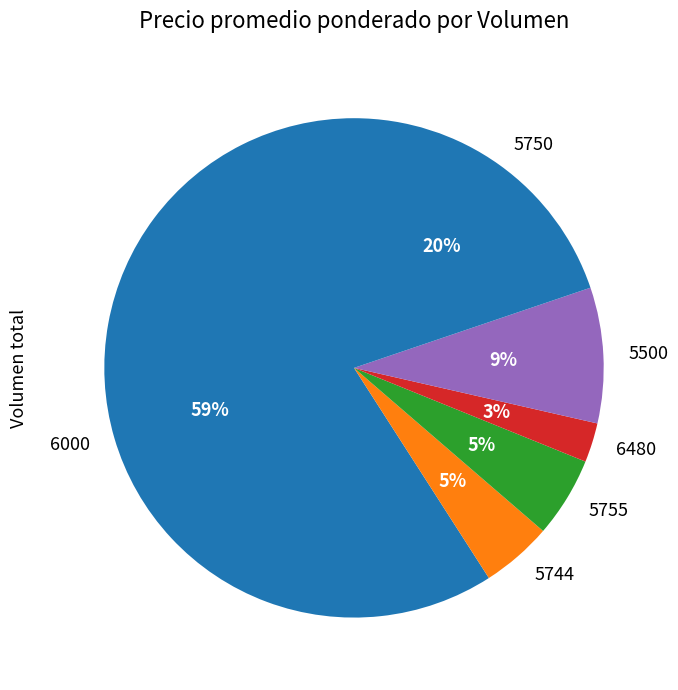

Is the sum of 5755 and 6000 greater than half?

Yes